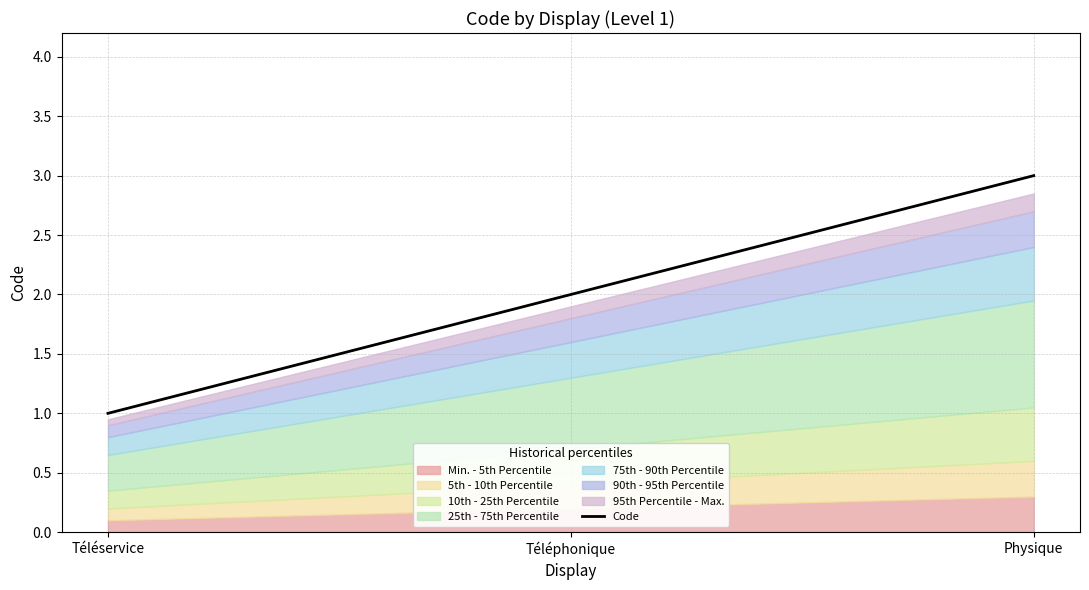

List the labels in order of value, smallest first.

Téléservice, Téléphonique, Physique